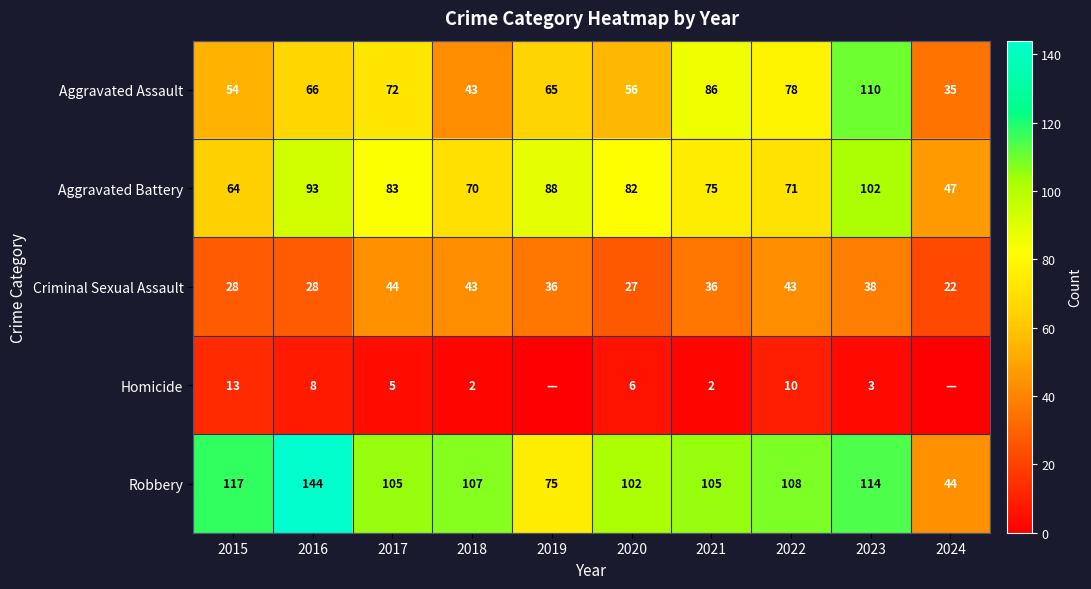

What is the sum of all Aggravated Assault values?

665